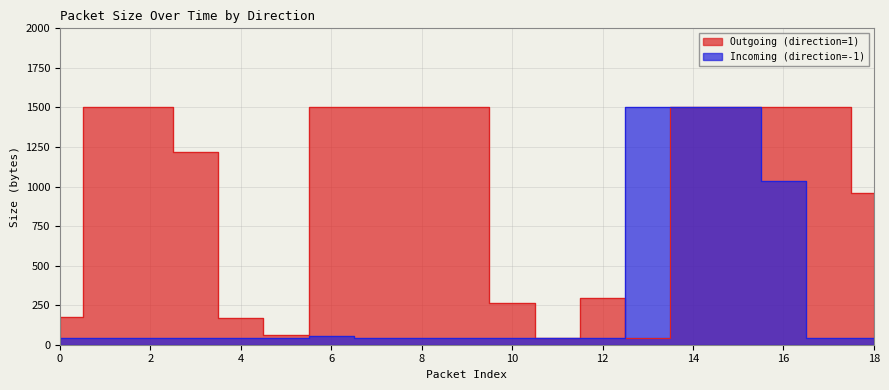

Does the chart display data point markers on the line(s)?

No